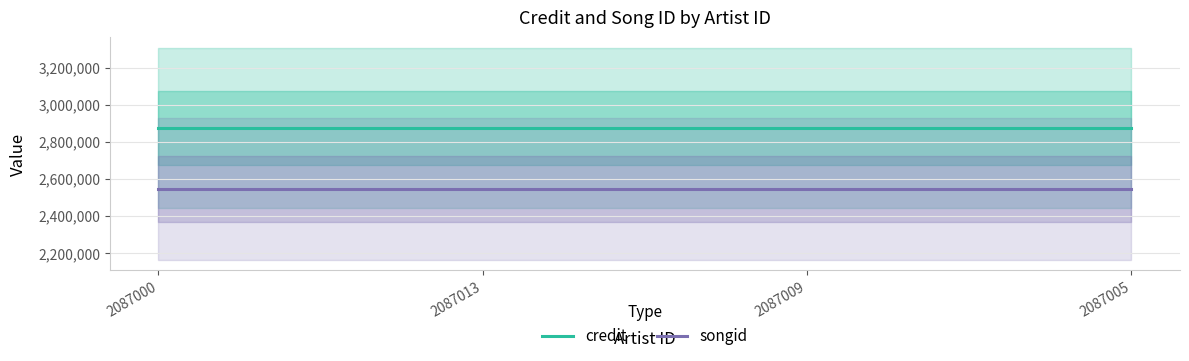

True or false: songid has more than 1 interior local peaks.

False